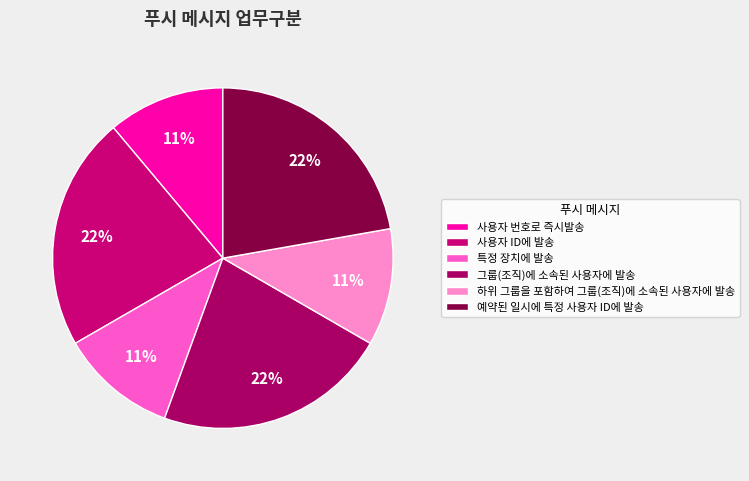

To the nearest percent, what is the difference between the largest and smallest slice percentages?

11%